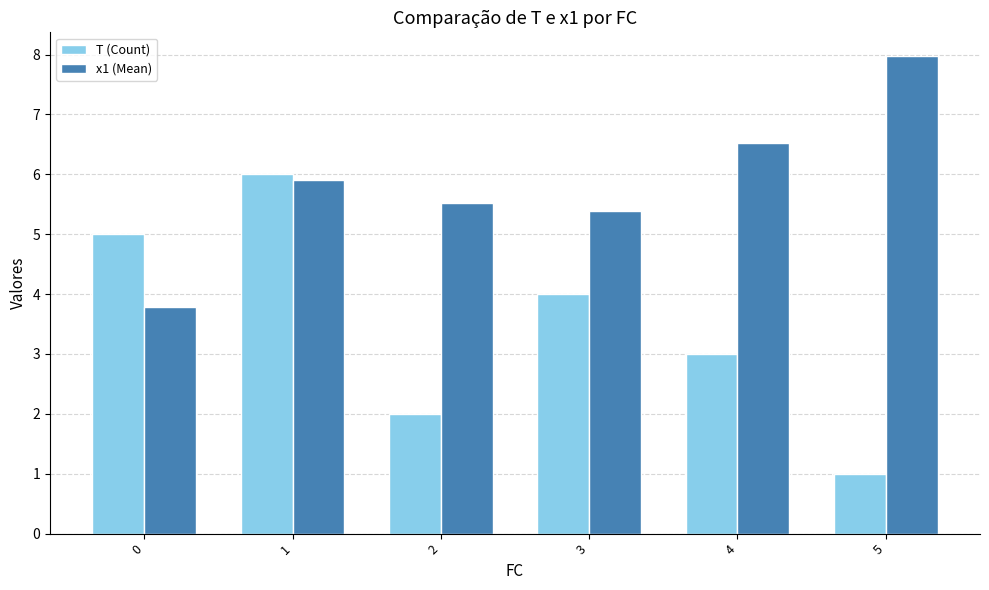

Is it true that x1 (Mean) equals 3.8 at 0?

True